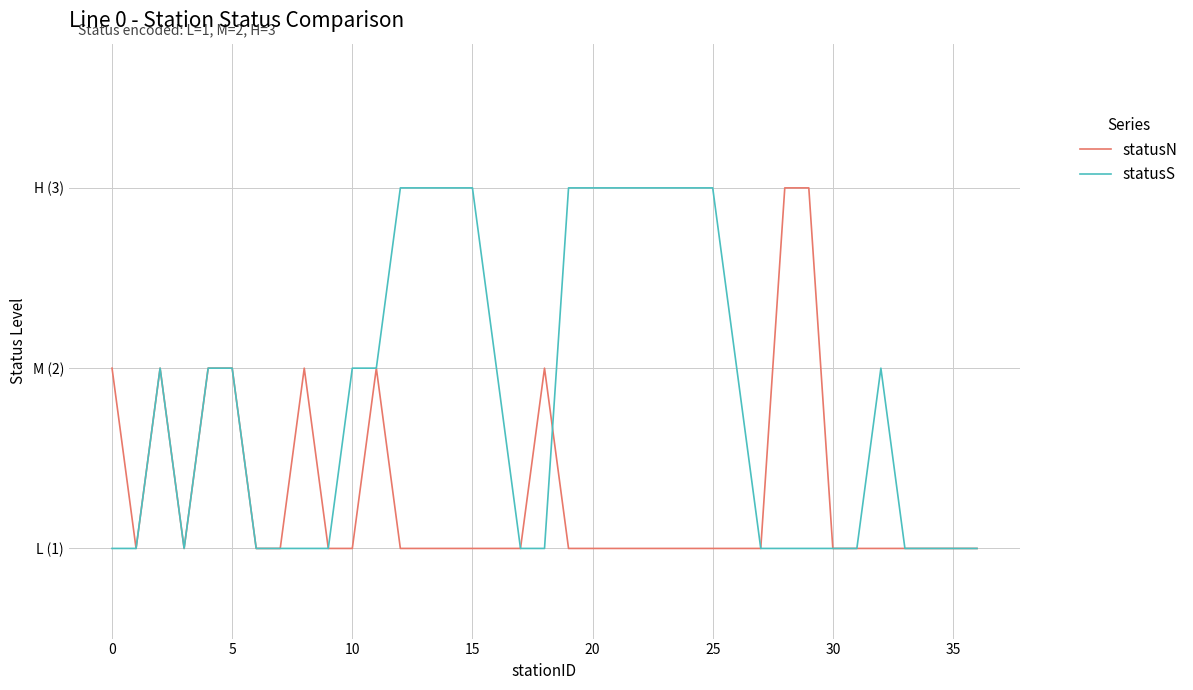

What are all the series names shown in the legend?

statusN, statusS